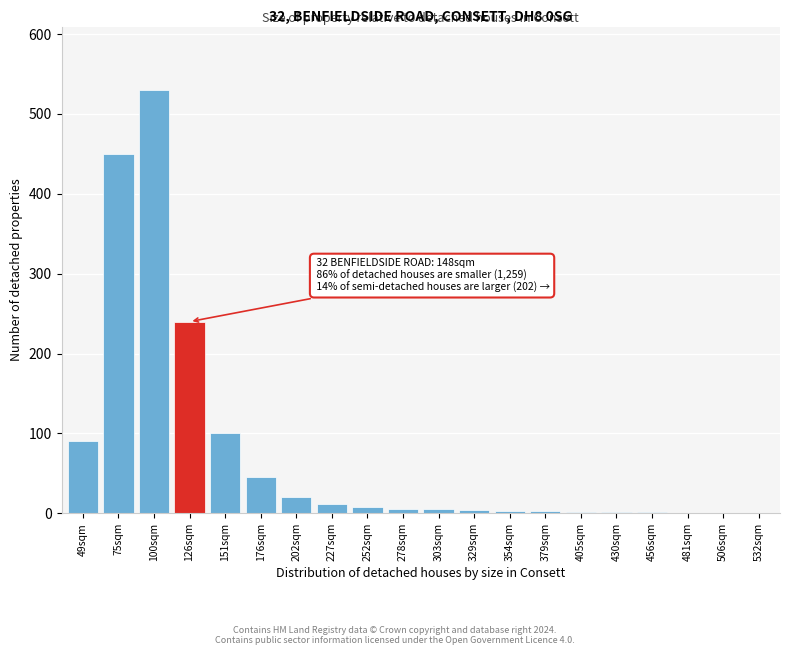

Is it true that the value at 49sqm is 90?

True